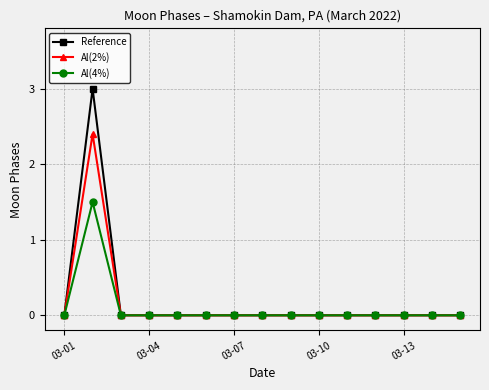

Reading right to left, extract all data points from this chart.

Reference: 0.0	0.0	0.0	0.0	0.0	0.0	0.0	0.0	0.0	0.0	0.0	0.0	0.0	3.0	0.0
Al(2%): 0.0	0.0	0.0	0.0	0.0	0.0	0.0	0.0	0.0	0.0	0.0	0.0	0.0	2.4	0.0
Al(4%): 0.0	0.0	0.0	0.0	0.0	0.0	0.0	0.0	0.0	0.0	0.0	0.0	0.0	1.5	0.0